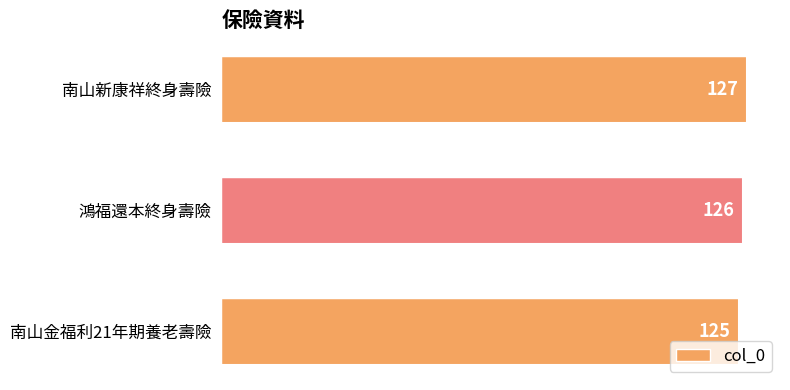

List the labels in order of value, smallest first.

南山金福利21年期養老壽險, 鴻福還本終身壽險, 南山新康祥終身壽險